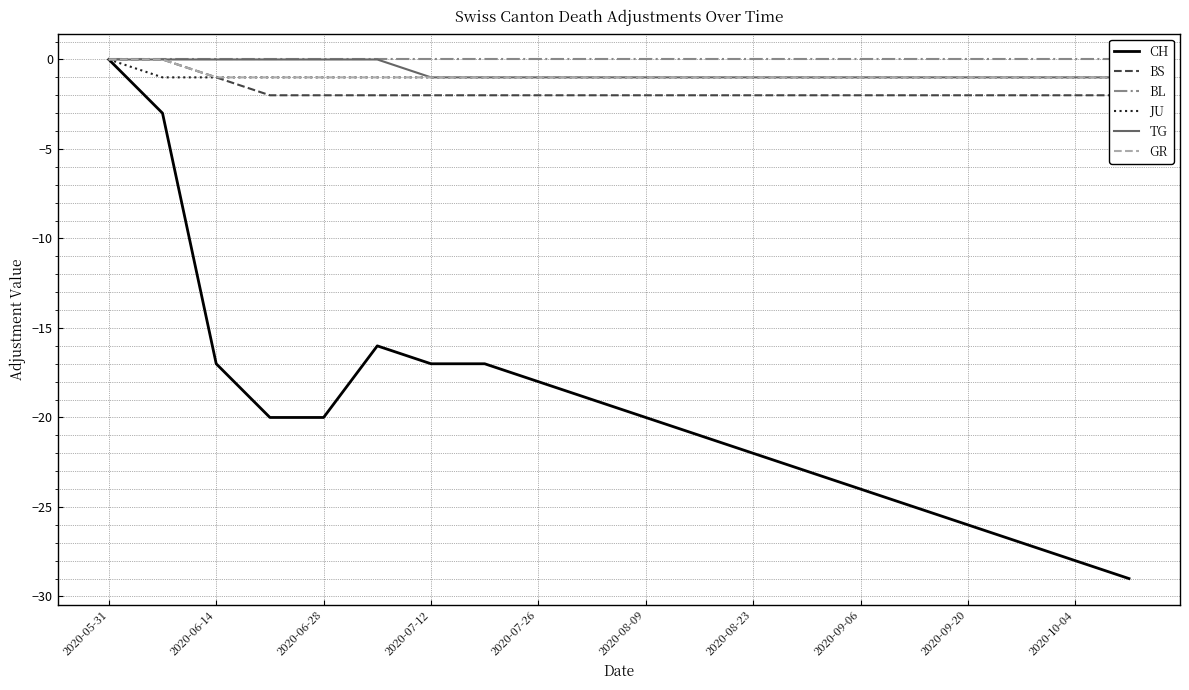

What is the minimum value for CH?

-29